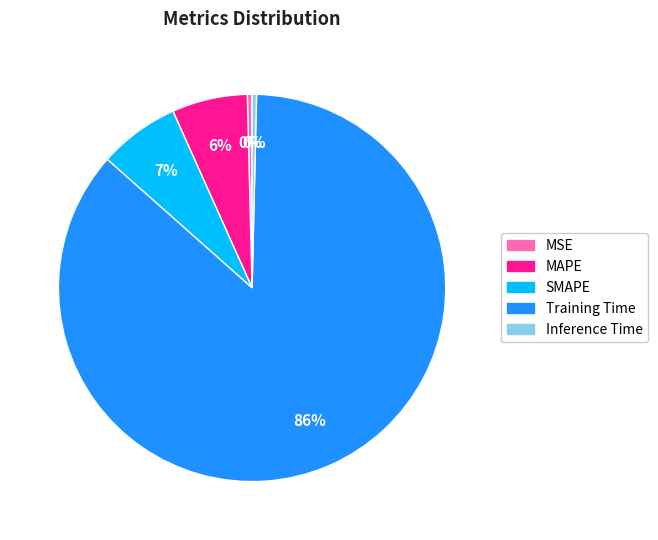

Does any single category account for the majority?

Yes